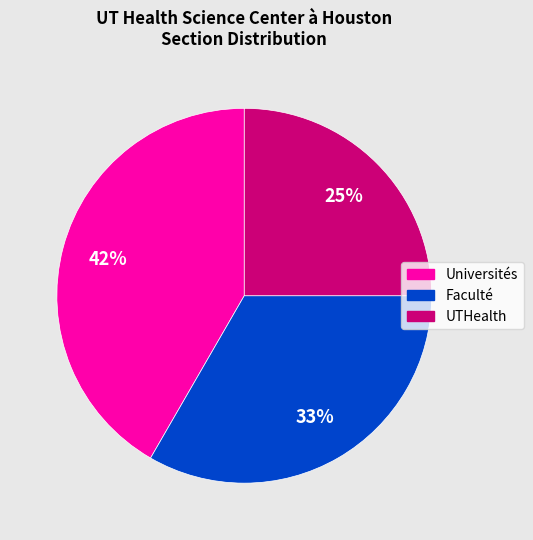

Rank the categories by value from lowest to highest.

UTHealth, Faculté, Universités